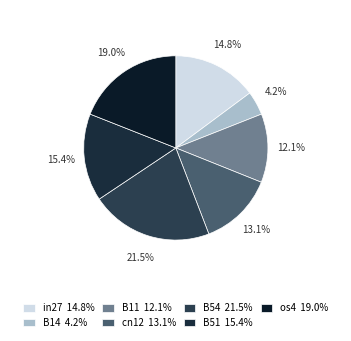

Does B14 account for over 50% of the chart?

No